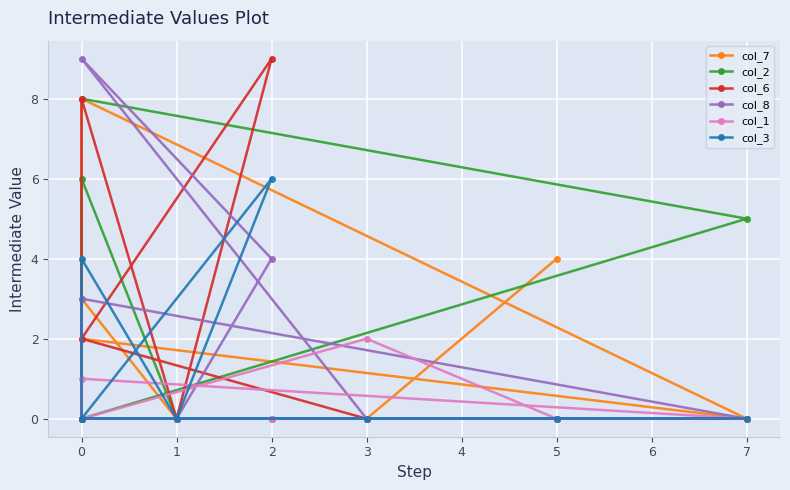

True or false: col_8 and col_1 cross at least once.

True